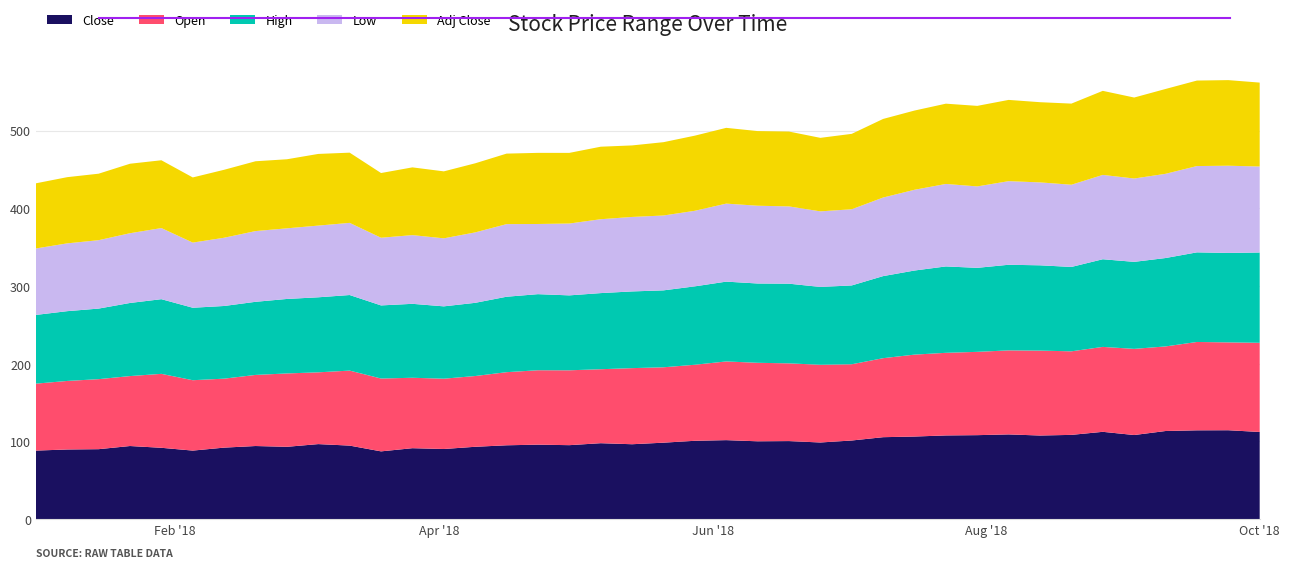

Reading left to right, transcribe all the data shown in this chart.

Close: 88.2	89.6	90.0	94.1	91.8	88.2	92.0	94.1	93.1	96.5	94.6	87.2	91.3	90.2	93.1	95.0	95.8	95.2	97.7	96.4	98.4	100.8	101.6	100.1	100.4	98.6	101.2	105.4	106.3	107.7	108.0	109.0	107.6	108.4	112.3	108.2	113.4	114.3	114.4	112.1
Open: 86.1	88.2	90.1	90.0	95.1	90.6	88.7	91.5	94.4	92.3	96.5	93.7	90.6	90.5	91.0	94.1	95.7	96.3	95.2	97.9	97.0	97.8	101.3	101.0	100.0	100.0	98.1	101.7	105.4	106.3	107.2	108.1	109.2	107.5	109.3	110.8	108.8	113.7	113.0	114.8
High: 88.4	89.8	90.8	94.1	96.1	93.2	93.5	94.1	95.8	96.5	97.2	94.1	95.1	93.1	94.2	97.1	97.9	96.4	97.9	98.7	99.0	100.9	102.7	102.0	102.5	100.1	101.4	105.6	108.2	111.2	108.1	110.2	109.8	108.6	112.8	112.0	113.7	115.3	115.1	116.2
Low: 85.5	87.2	88.0	89.7	91.5	83.8	87.8	91.0	90.9	92.3	92.8	87.1	88.4	87.5	90.6	93.4	90.3	92.4	95.1	95.8	96.3	97.2	100.4	100.1	99.4	97.3	98.0	101.1	103.9	106.1	104.8	107.6	106.7	105.8	108.5	107.2	108.4	111.0	112.2	110.6
Adj Close: 83.8	85.2	85.5	89.4	87.2	83.8	87.4	89.8	88.9	92.2	90.3	83.3	87.2	86.2	88.9	90.7	91.5	90.9	93.3	92.0	94.3	96.7	97.5	96.0	96.3	94.6	97.0	101.1	101.9	103.3	103.6	104.5	103.2	104.4	108.2	104.2	109.2	110.0	110.1	108.0